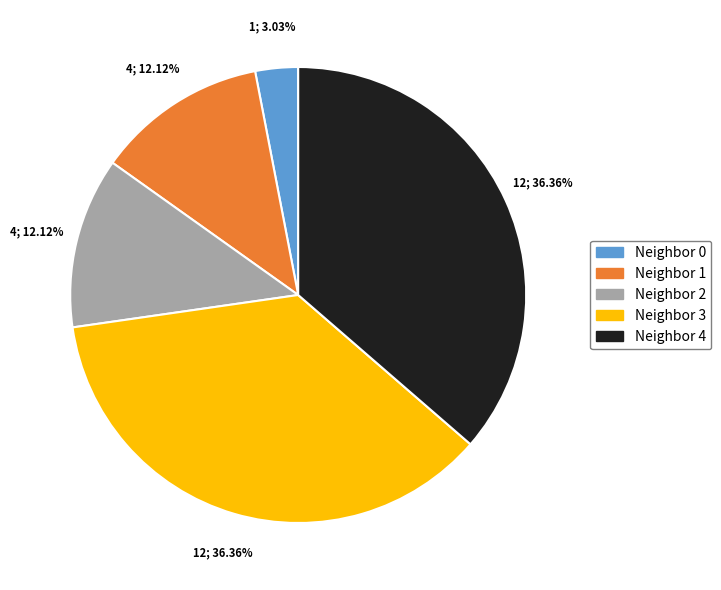

Is there any slice that represents more than half of the pie?

No